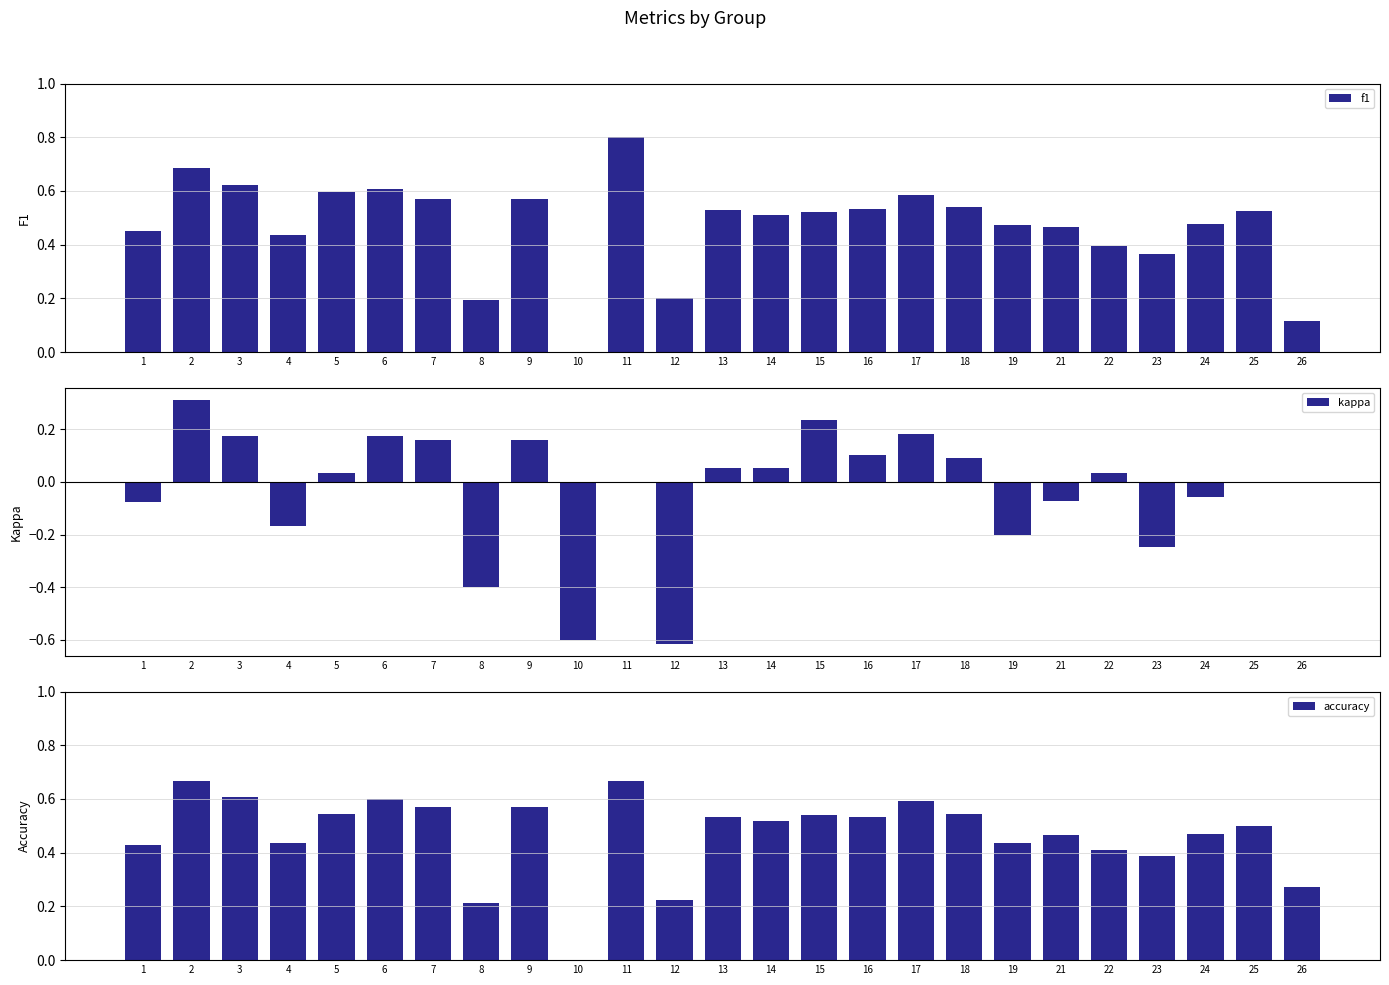

Rank the series at 25 from lowest to highest value.

kappa, accuracy, f1